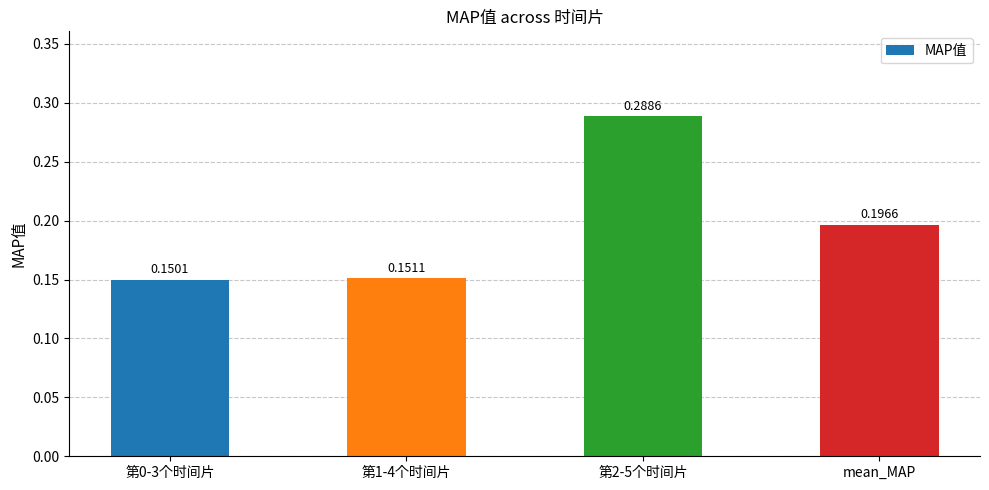

Between 第2-5个时间片 and mean_MAP, which is larger?

第2-5个时间片